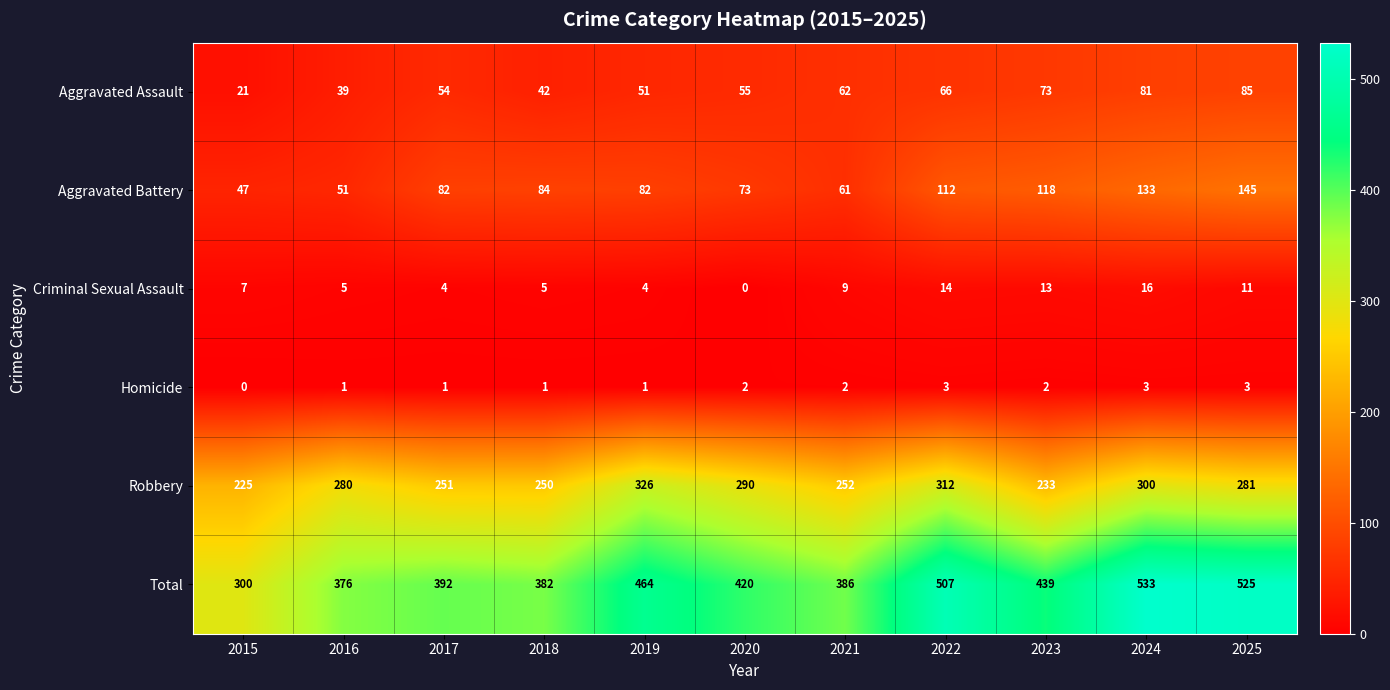

At how many categories does at least one series exceed 99?

11